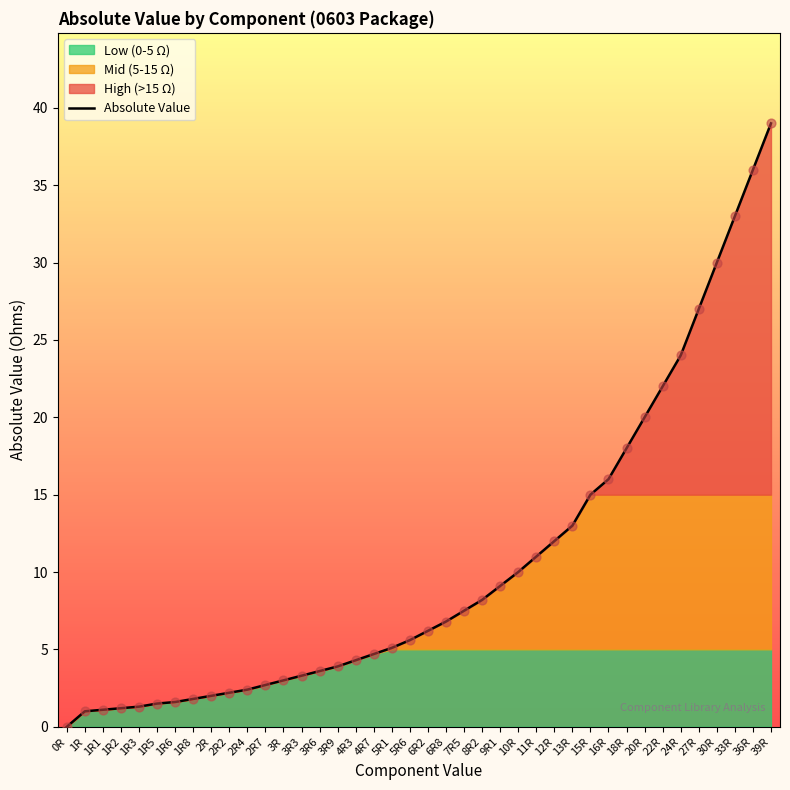

What is the change in value from 1R5 to 9R1?

+7.6